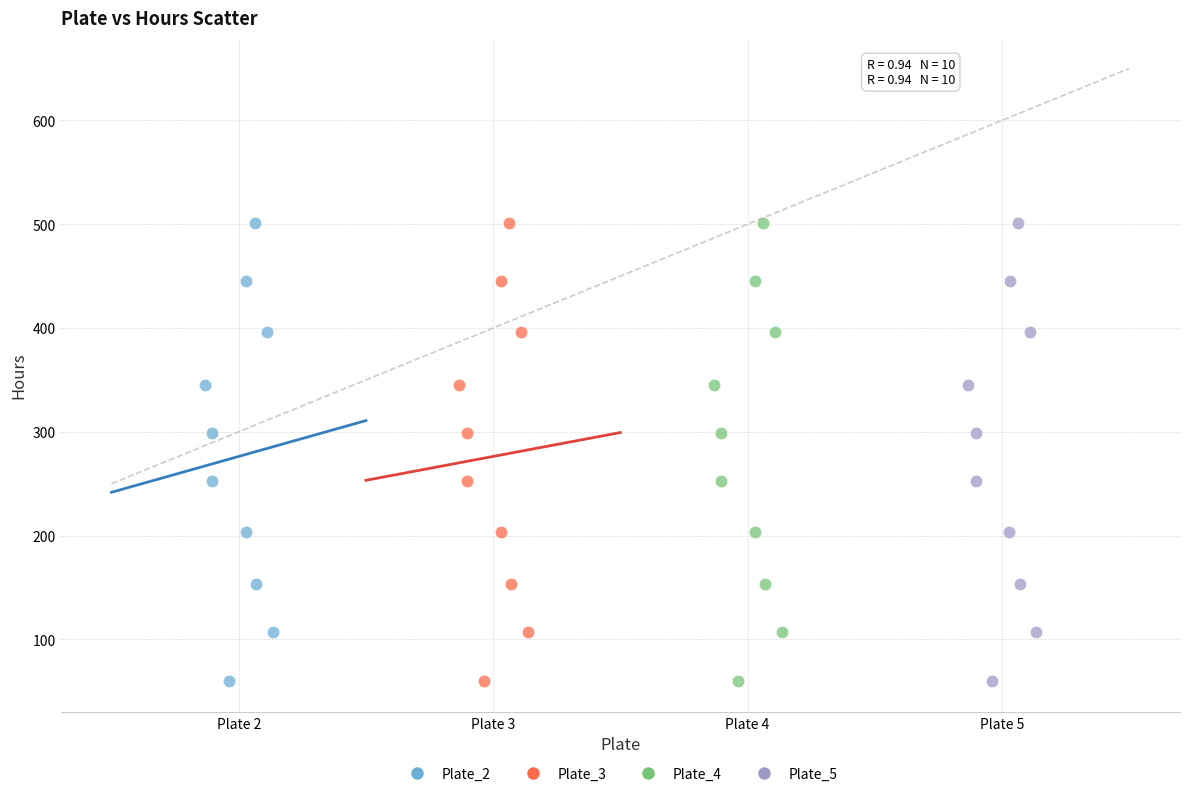

What are all the series names shown in the legend?

Plate_2, Plate_3, Plate_4, Plate_5